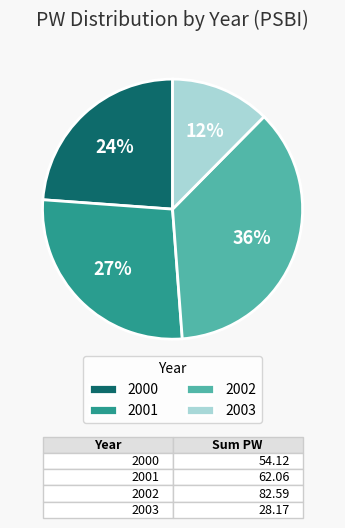

Is it true that 2001 is 20% of the pie?

False